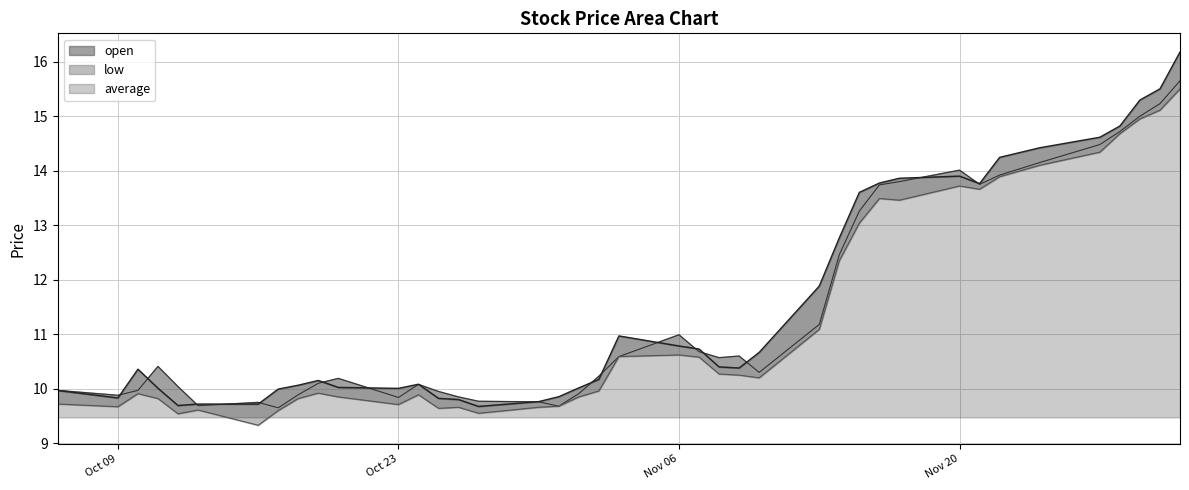

What is the total value across all series at 2023-10-11?

30.2